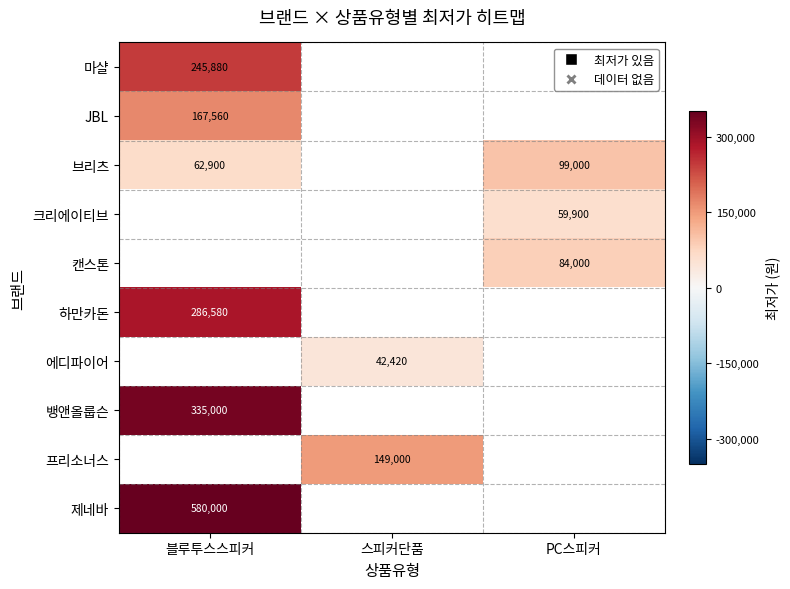

The 브리츠 series shows 99000 at PC스피커. True or false?

True